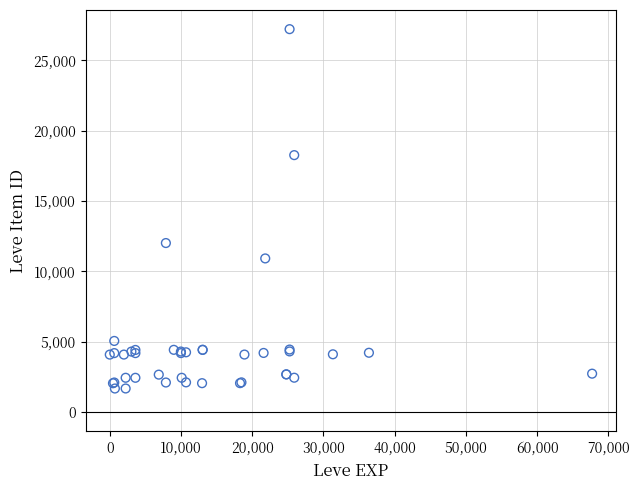

What Y value in the scatter plot is closest to 14448?

12018